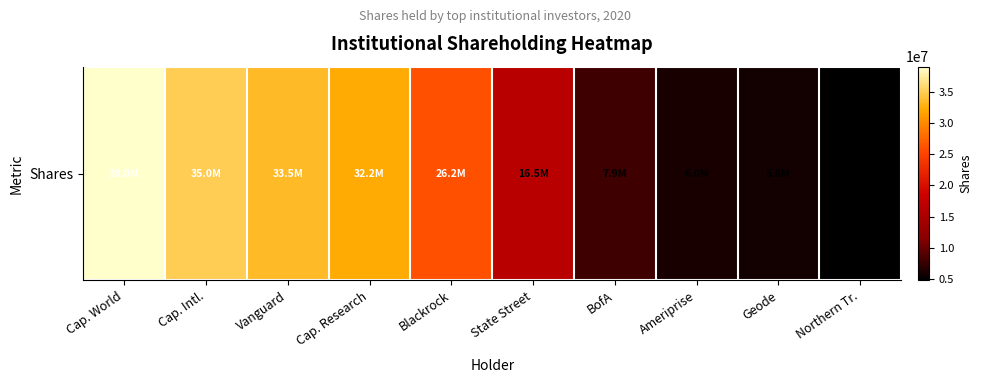

Read the value at State Street, to the nearest 10.

16542650